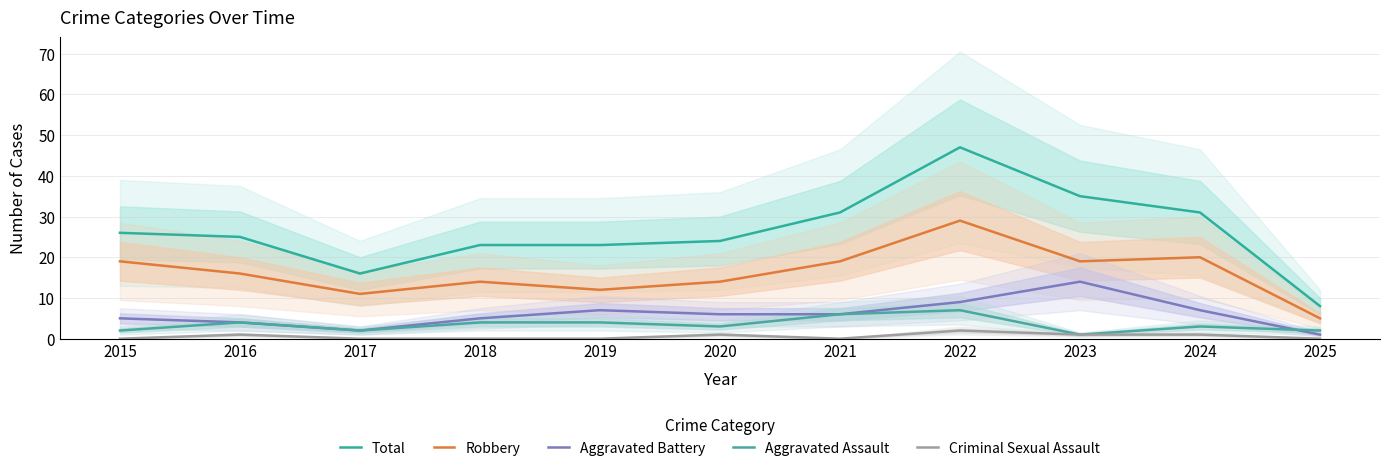

Reading right to left, list all the values displayed in this chart.

Total: 2025=8	2024=31	2023=35	2022=47	2021=31	2020=24	2019=23	2018=23	2017=16	2016=25	2015=26
Robbery: 2025=5	2024=20	2023=19	2022=29	2021=19	2020=14	2019=12	2018=14	2017=11	2016=16	2015=19
Aggravated Battery: 2025=1	2024=7	2023=14	2022=9	2021=6	2020=6	2019=7	2018=5	2017=2	2016=4	2015=5
Aggravated Assault: 2025=2	2024=3	2023=1	2022=7	2021=6	2020=3	2019=4	2018=4	2017=2	2016=4	2015=2
Criminal Sexual Assault: 2025=0	2024=1	2023=1	2022=2	2021=0	2020=1	2019=0	2018=0	2017=0	2016=1	2015=0